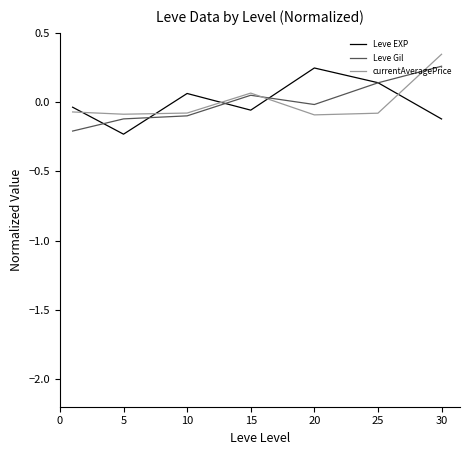

List the series in order of their overall mean, lowest first.

Leve EXP, currentAveragePrice, Leve Gil